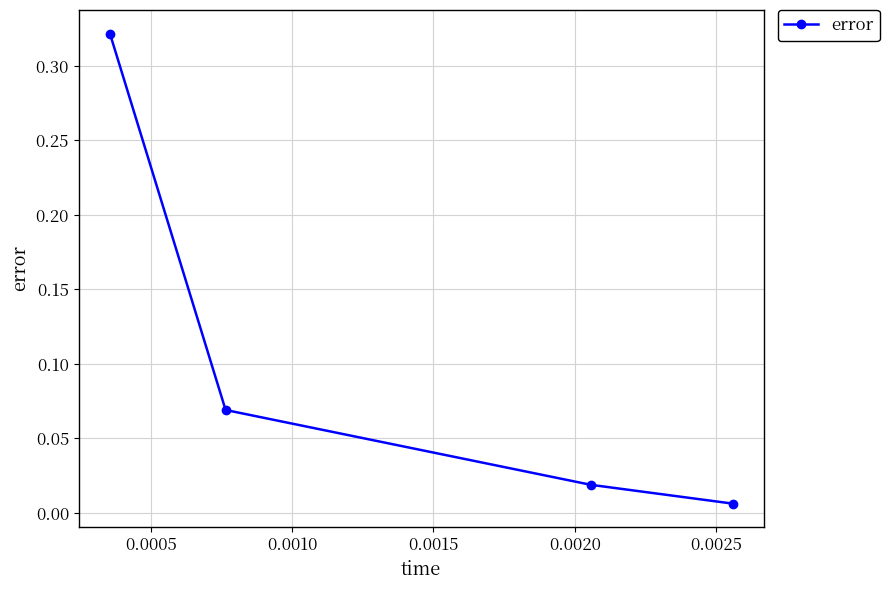

True or false: the data has more than 2 interior local peaks.

False